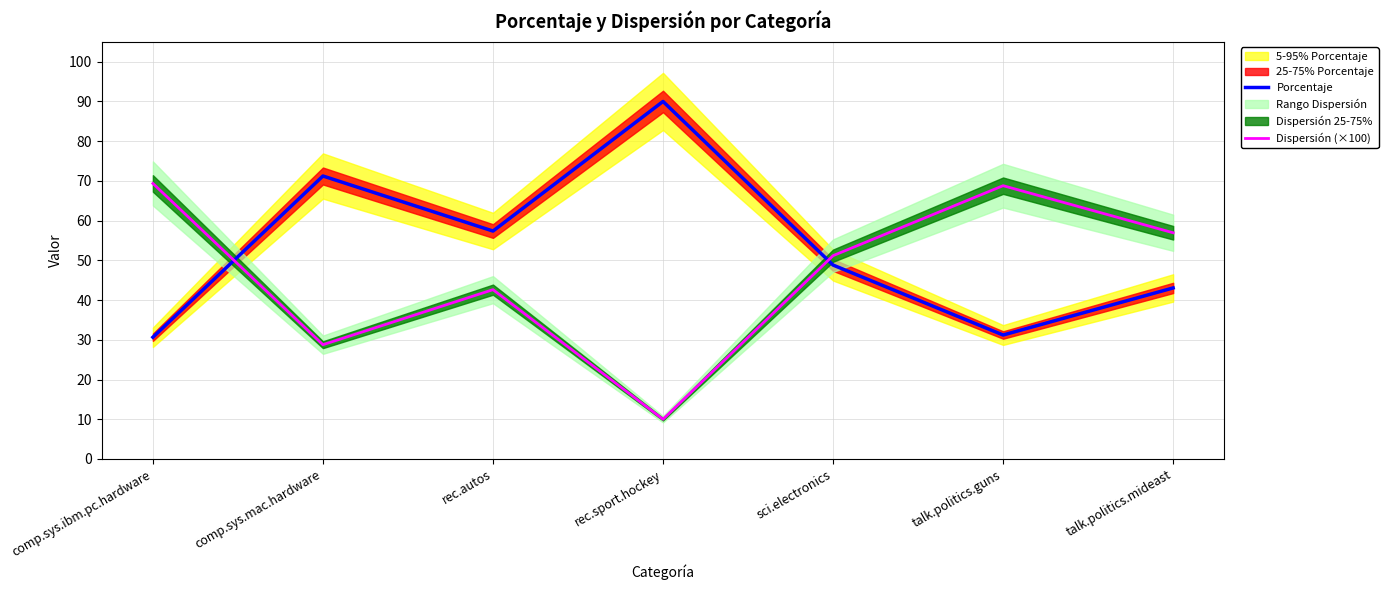

In Porcentaje, how many points are higher than both neighbors (excluding endpoints)?

2